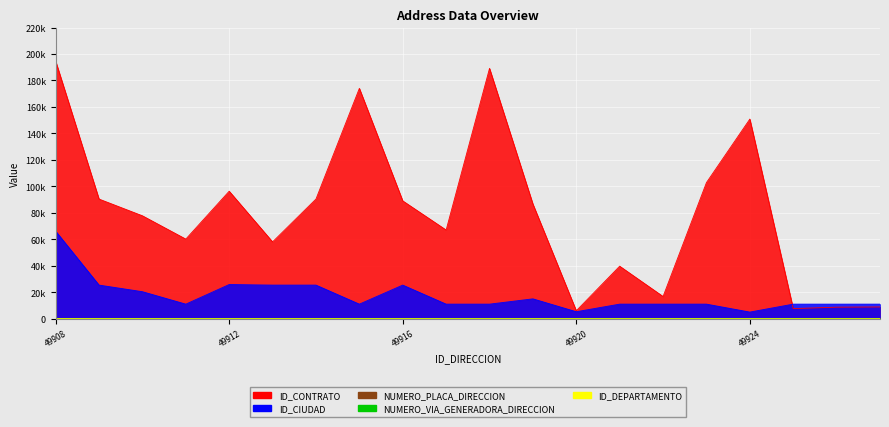

What is the value of the ID_CONTRATO point at the 20th from the left?

8877